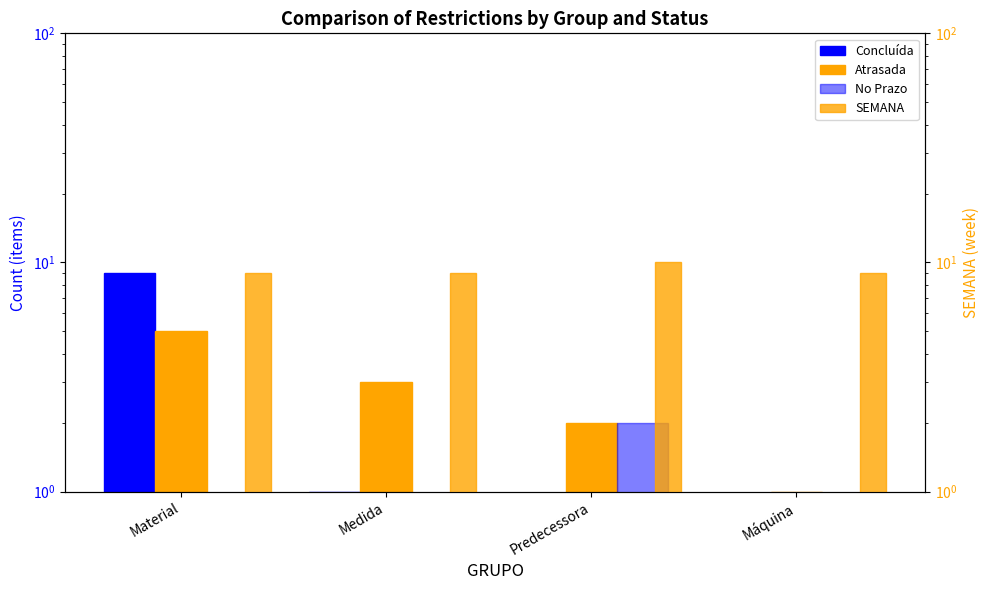

At how many categories does at least one series exceed 3?

4